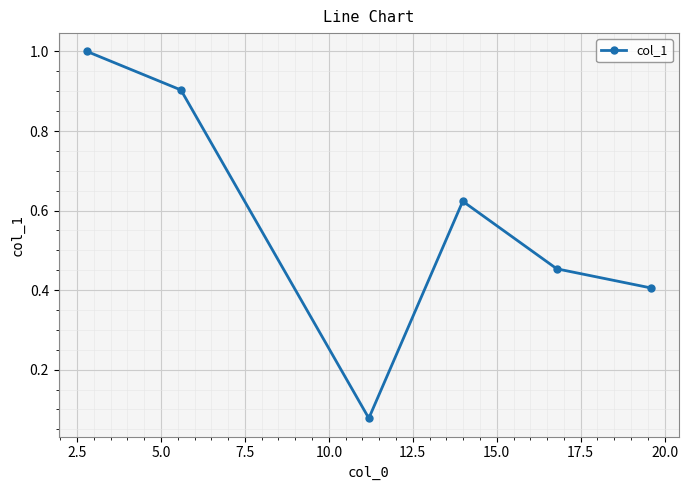

How many categories are shown in the chart?

6